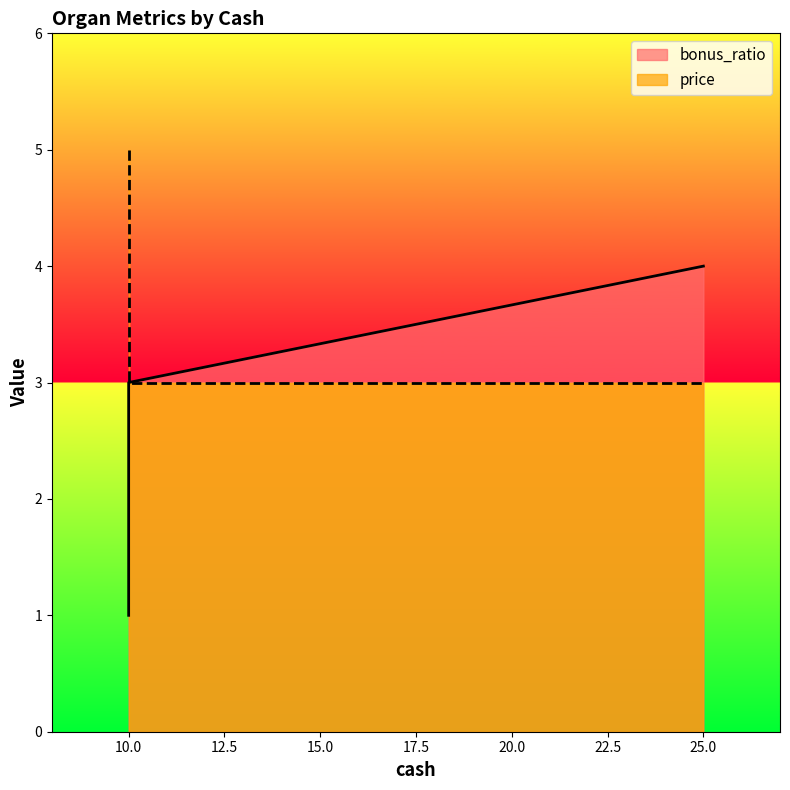

Between 10 and 25, which is larger?

25